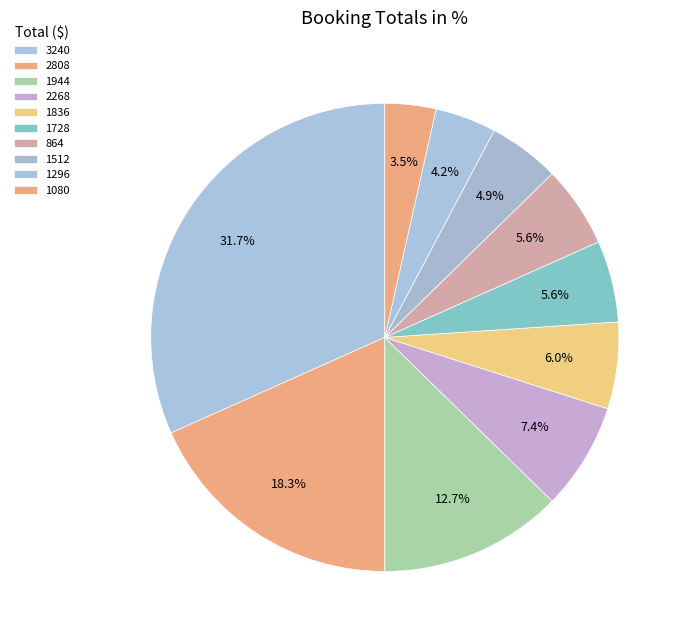

To the nearest percent, what is the difference between the largest and smallest slice percentages?

28%